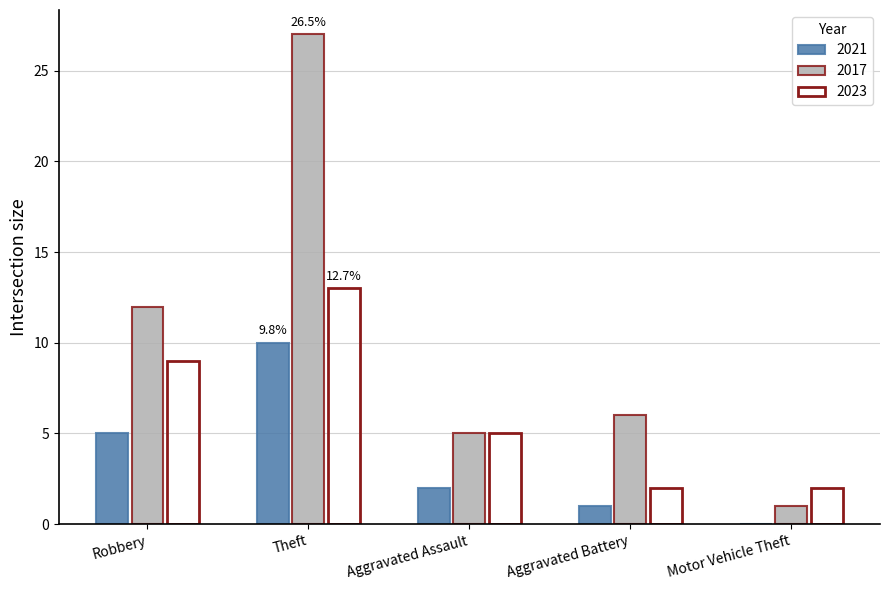

At which category is the sum across all series the highest?

Theft